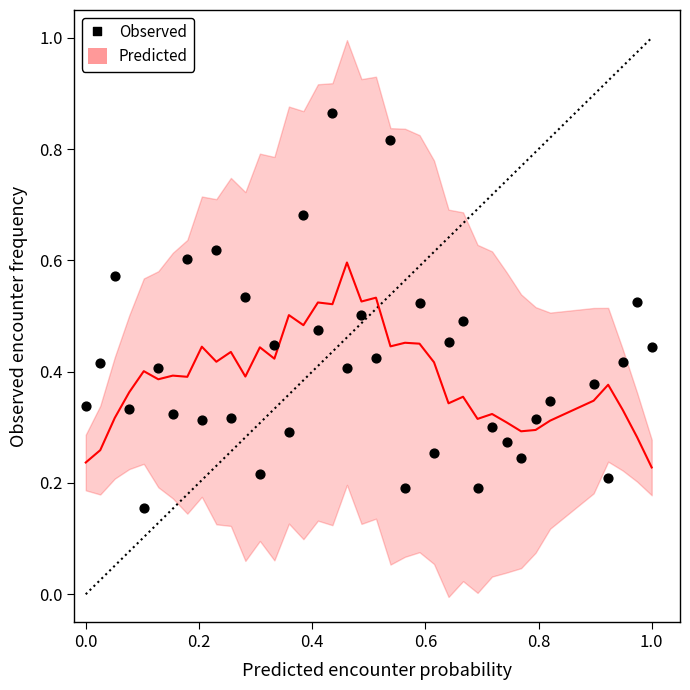

What is the range of X values (max minus min)?

1.0